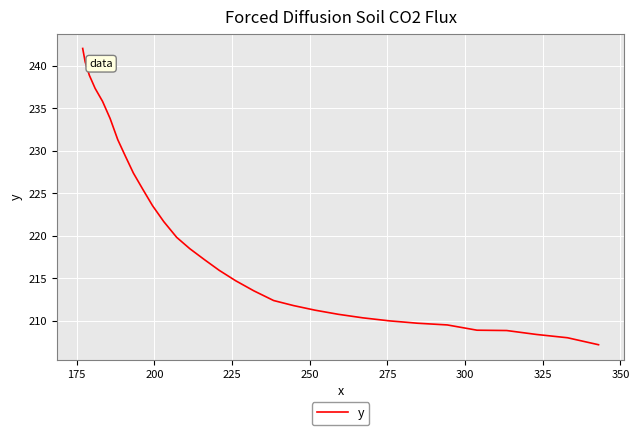

What is the maximum value shown in the chart?

242.0